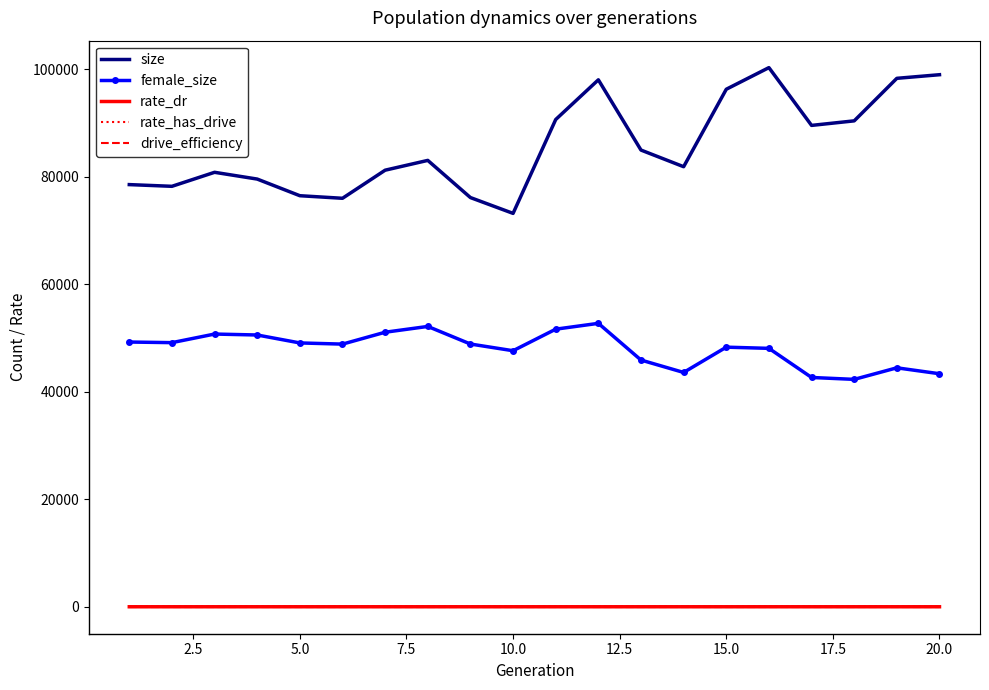

Which series has the largest range (max minus min)?

size